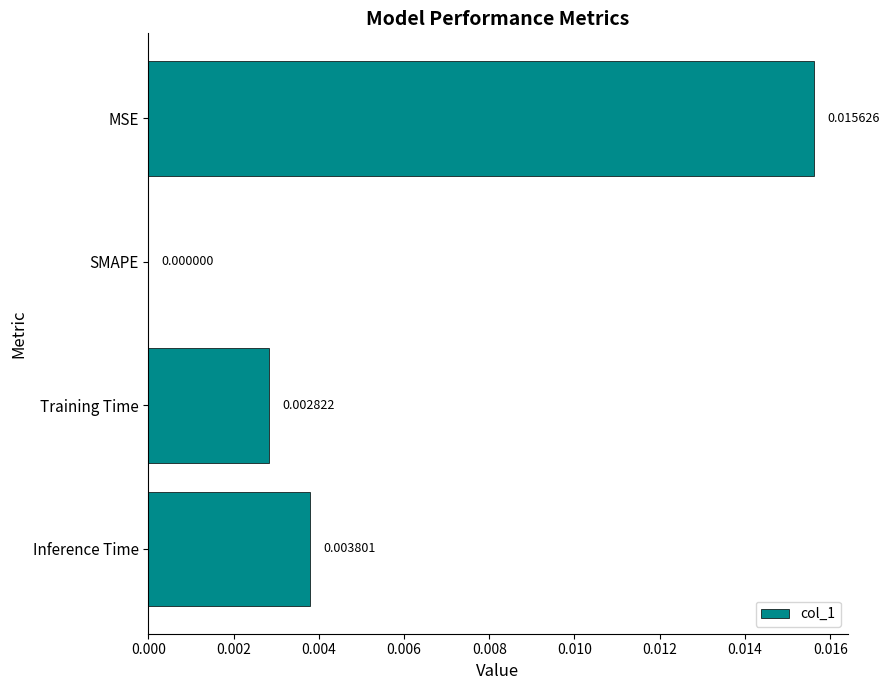

At which label is the value closest to 0?

SMAPE